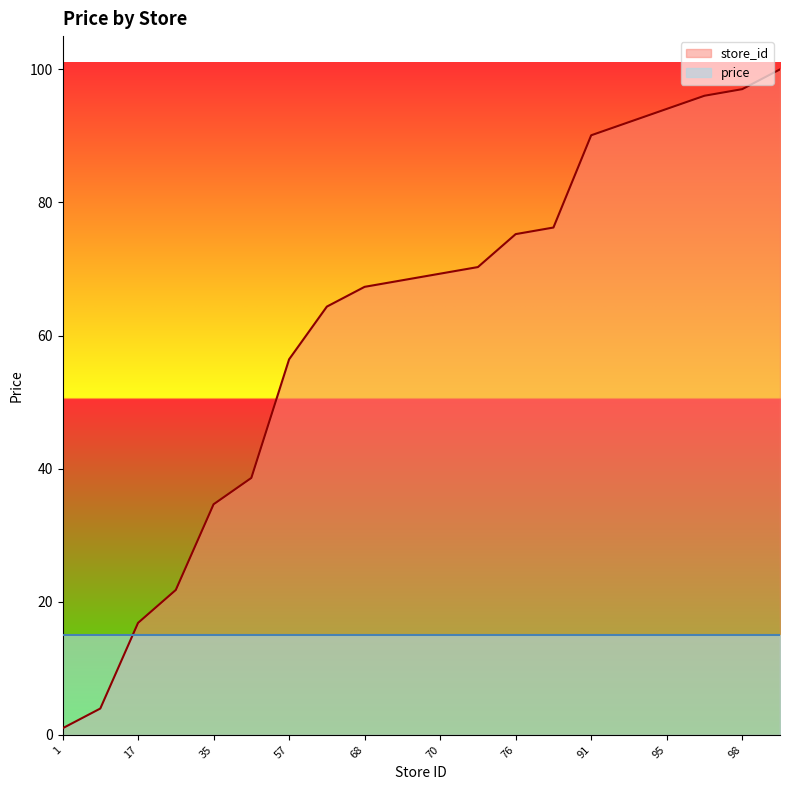

At which label is the value closest to 50?

57